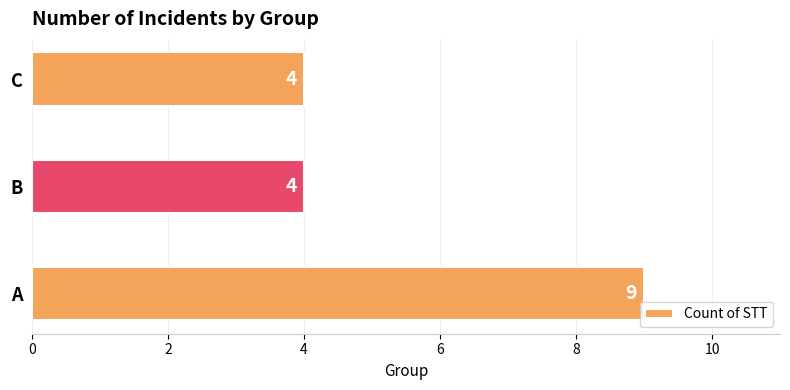

How many series are shown in this chart?

1